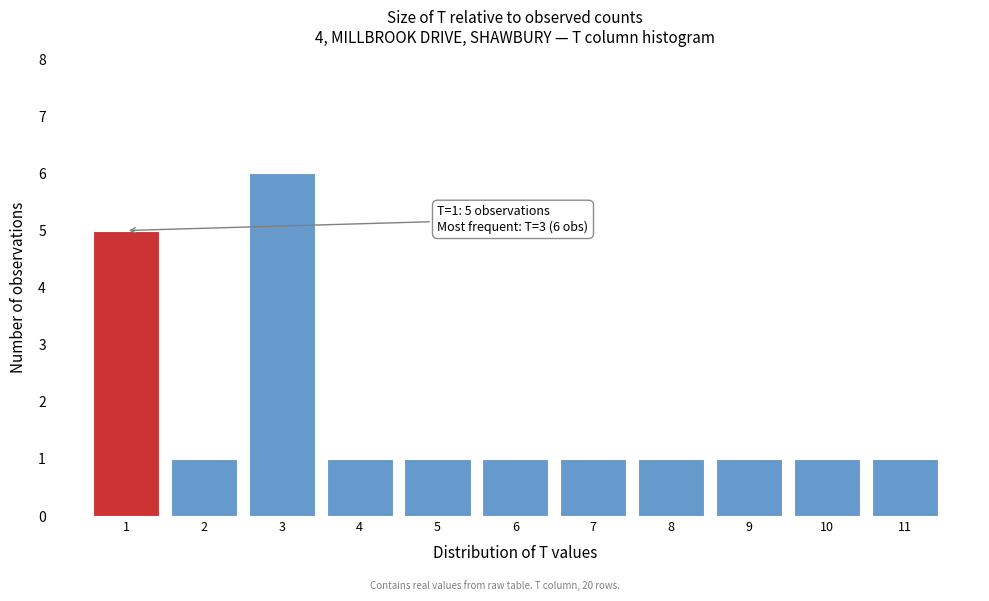

Over which range of the x-axis is the bar tallest?

2.5 to 3.5